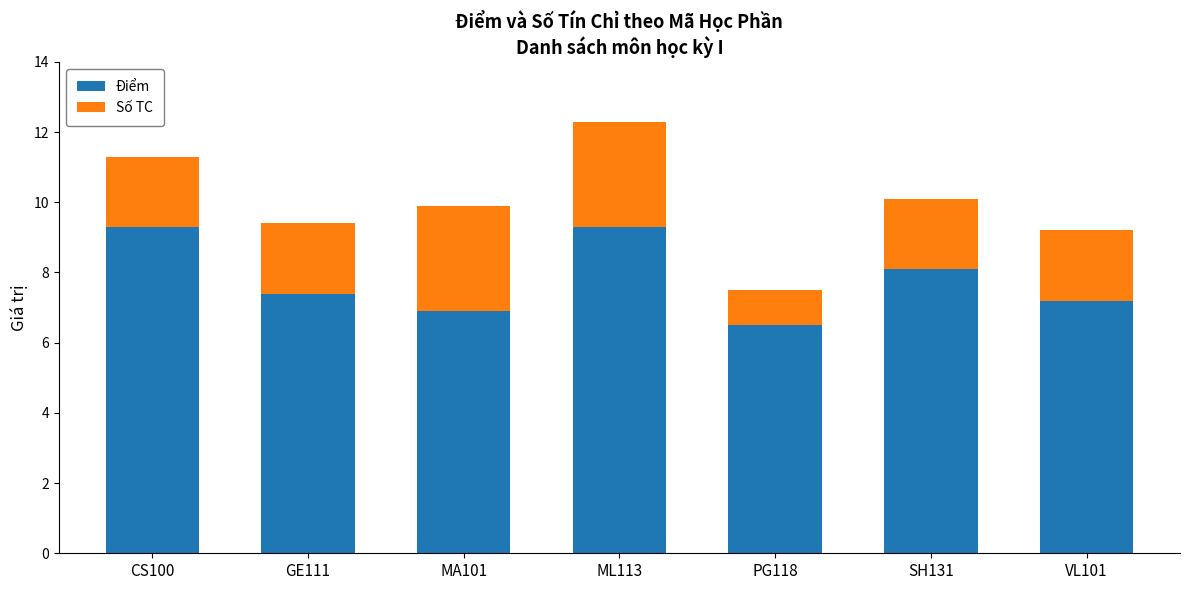

How many categories are shown in the chart?

7